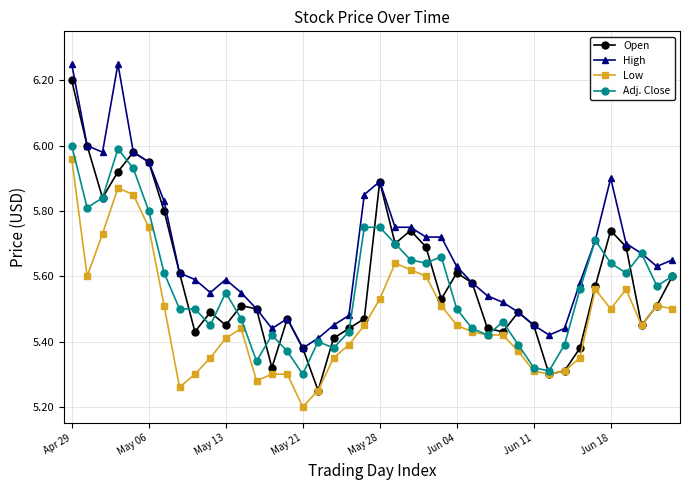

Which series has the widest spread of values?

Open